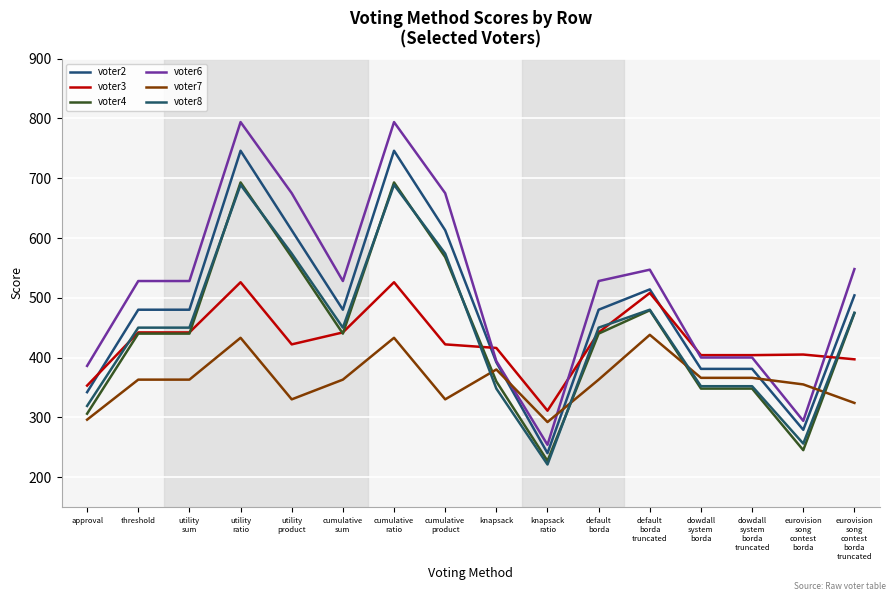

How many intersections are there between voter7 and voter8?

4